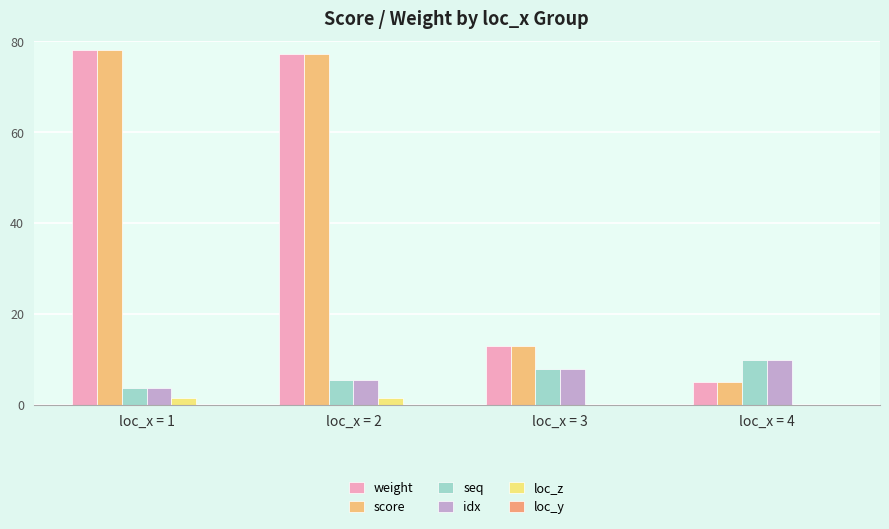

What is the difference between the maximum and minimum values in the idx series?

6.2